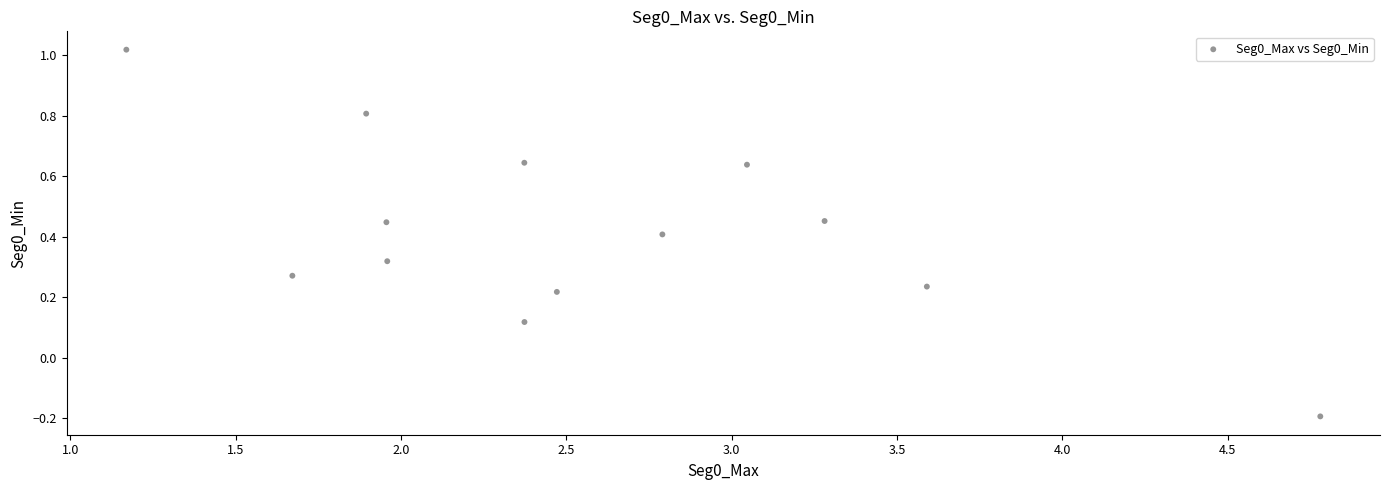

What is the range of X values (max minus min)?

3.6